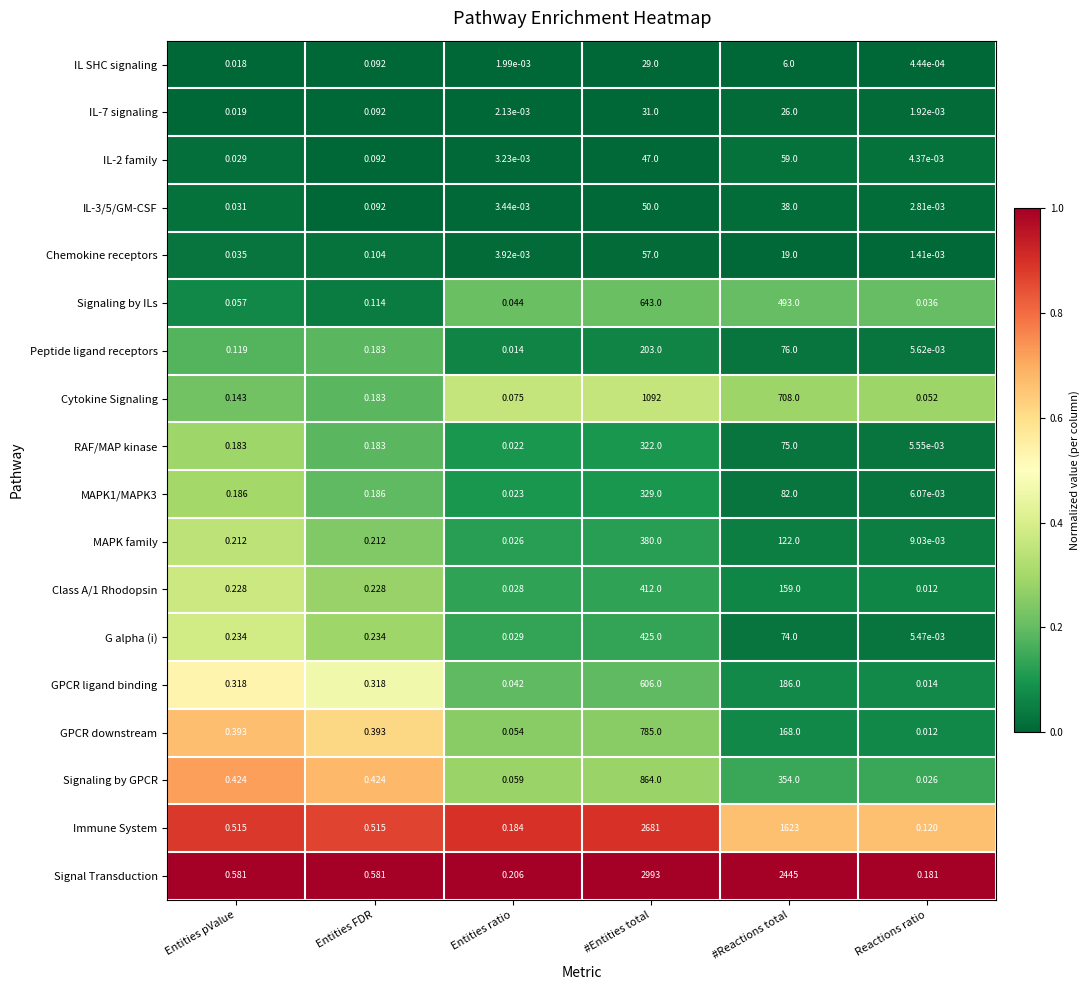

List the labels in order of IL SHC signaling value, largest first.

#Entities total, #Reactions total, Entities FDR, Entities pValue, Entities ratio, Reactions ratio